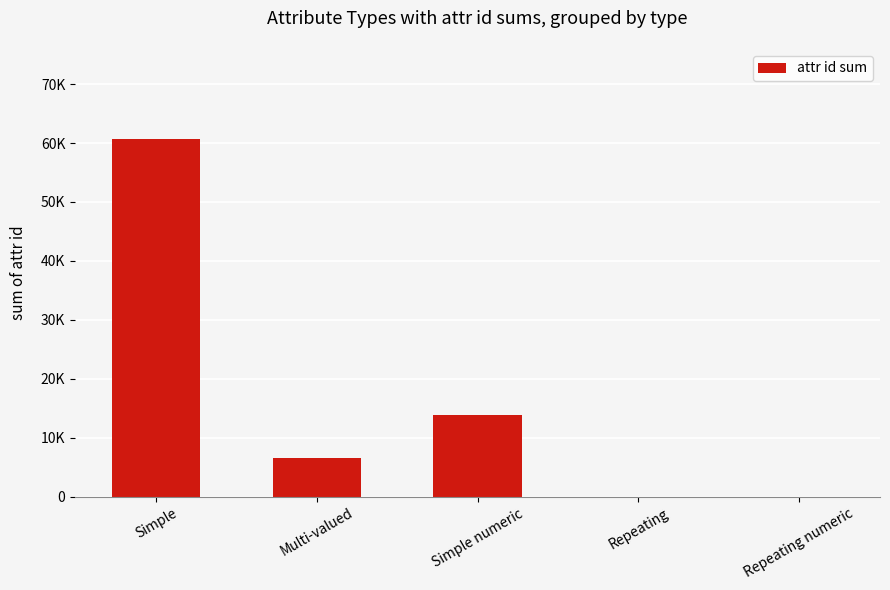

How many values are below 6525?

2